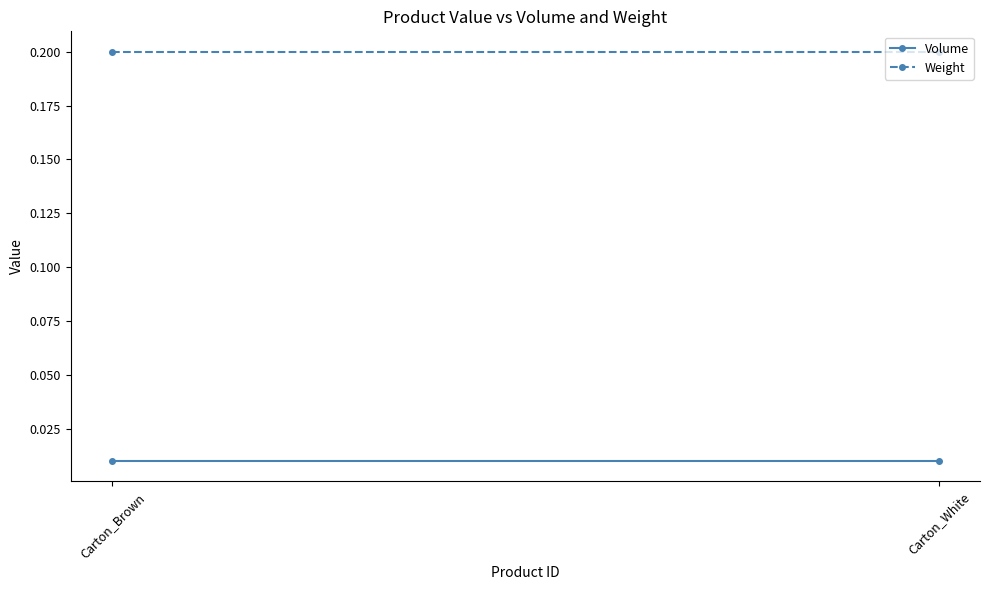

At which category does the chart reach its minimum across all series?

Carton_Brown